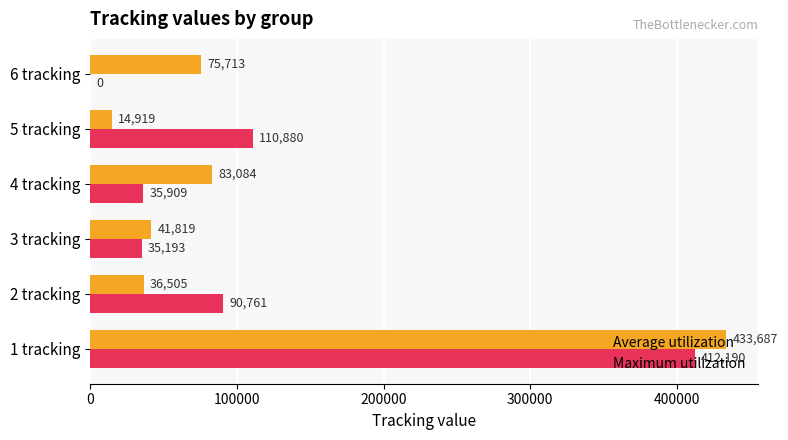

Which label corresponds to the largest value in the chart?

1 tracking